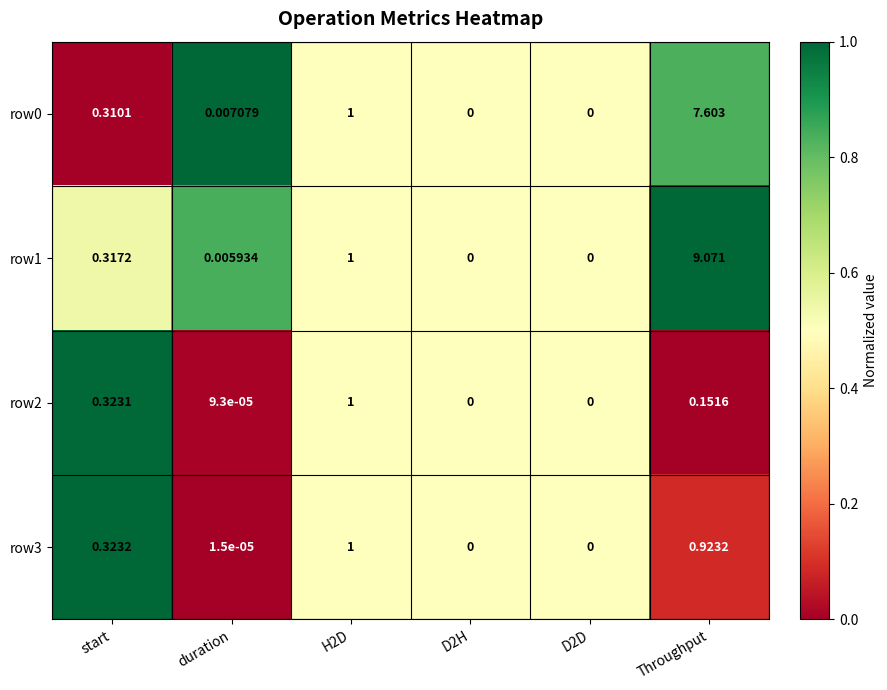

Is the value of row1 at H2D greater than the value of row2 at duration?

Yes